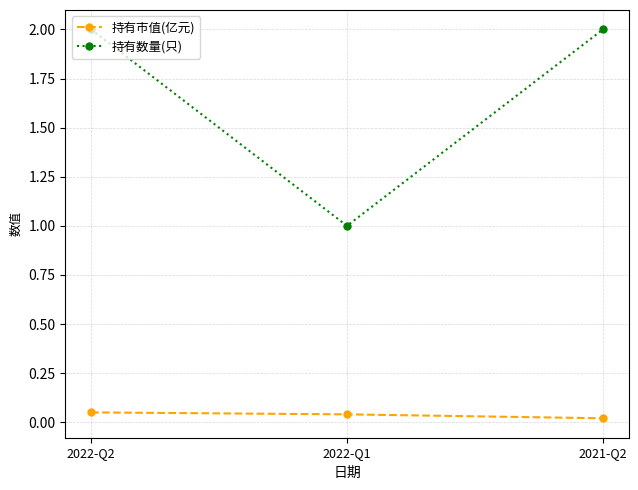

Rank the series by their maximum value, from lowest to highest.

持有市值(亿元), 持有数量(只)